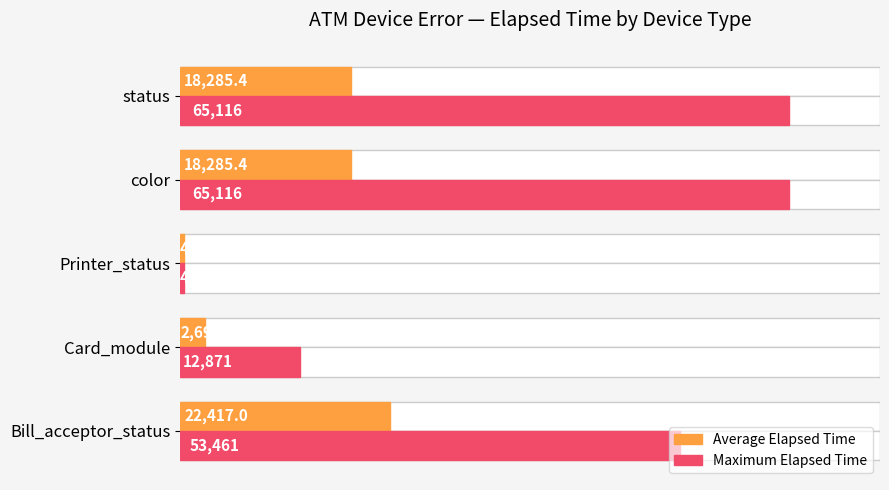

What is the sum of all Average Elapsed Time values?

62085.3